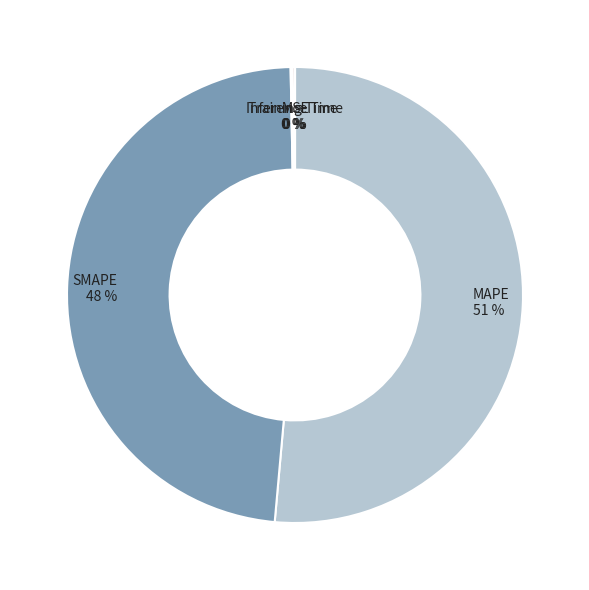

Do MAPE and SMAPE together represent more than half of the pie?

Yes